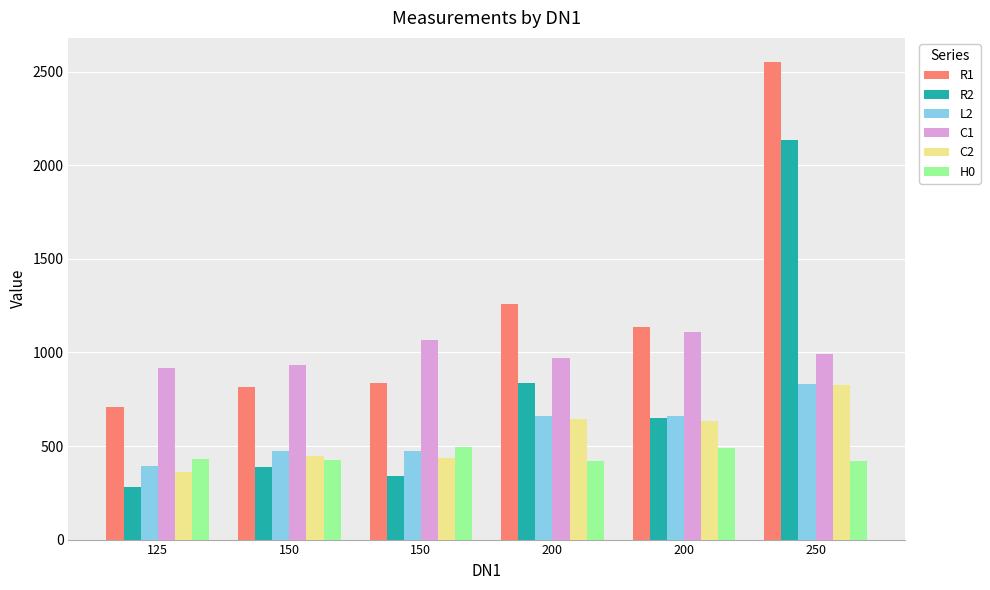

What is the sum of all R1 values?

7307